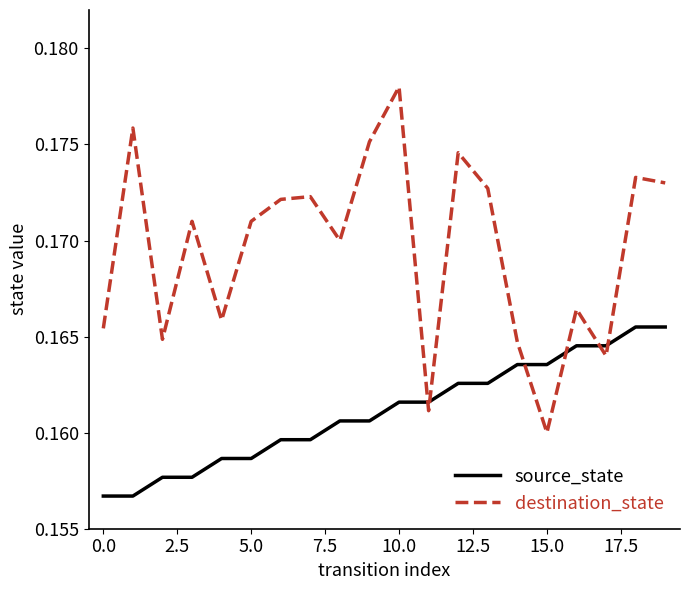

What are all the series names shown in the legend?

source_state, destination_state